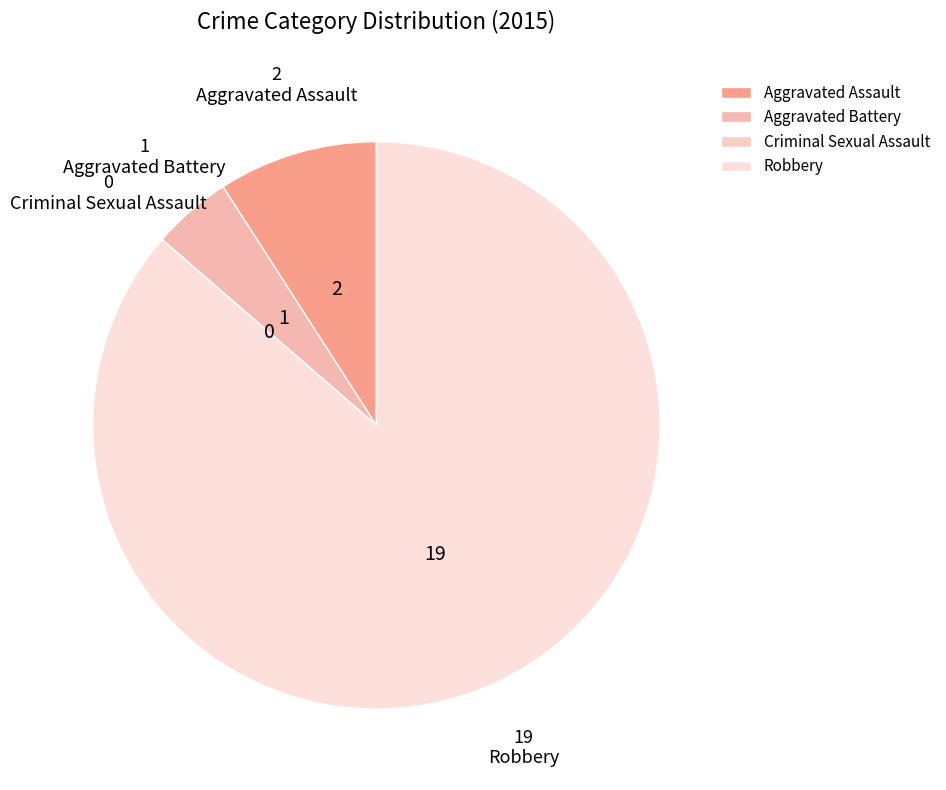

What is the ratio of the value at Robbery to the value at Aggravated Assault?

9.5